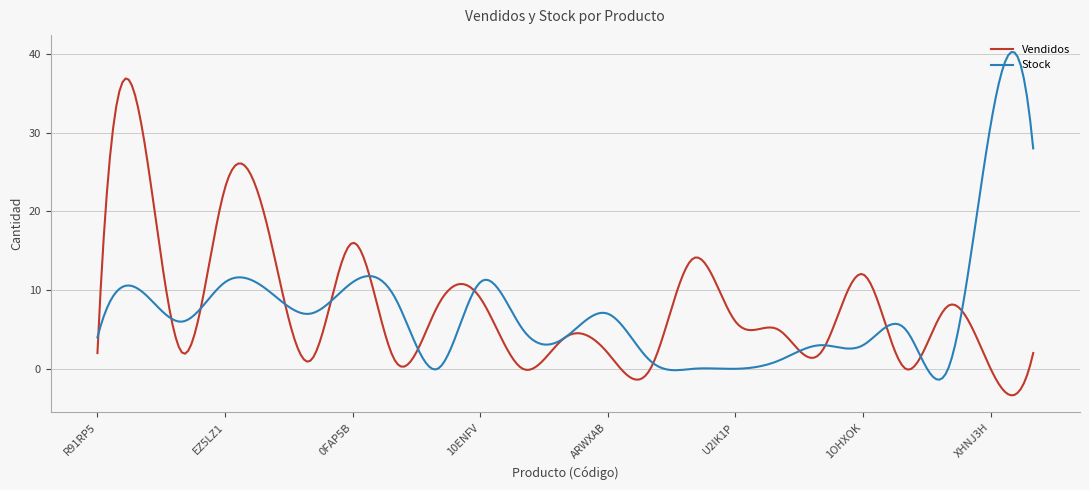

Rank the series by their maximum value, from highest to lowest.

Stock, Vendidos